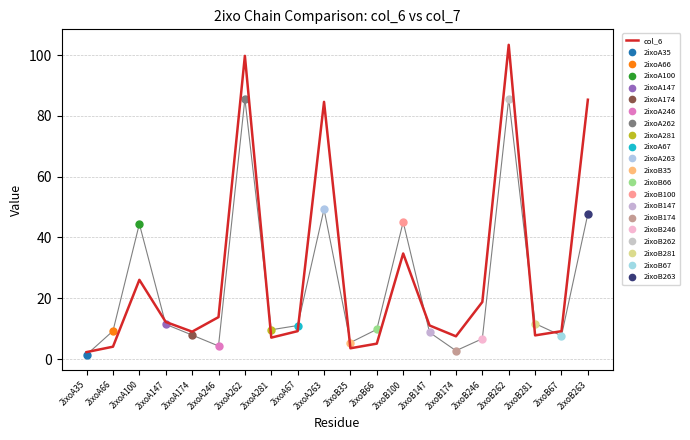

Rank the categories by value from highest to lowest.

2ixoB262, 2ixoA262, 2ixoB263, 2ixoA263, 2ixoB100, 2ixoA100, 2ixoB246, 2ixoA246, 2ixoA147, 2ixoB147, 2ixoA67, 2ixoB67, 2ixoA174, 2ixoB281, 2ixoB174, 2ixoA281, 2ixoB66, 2ixoA66, 2ixoB35, 2ixoA35